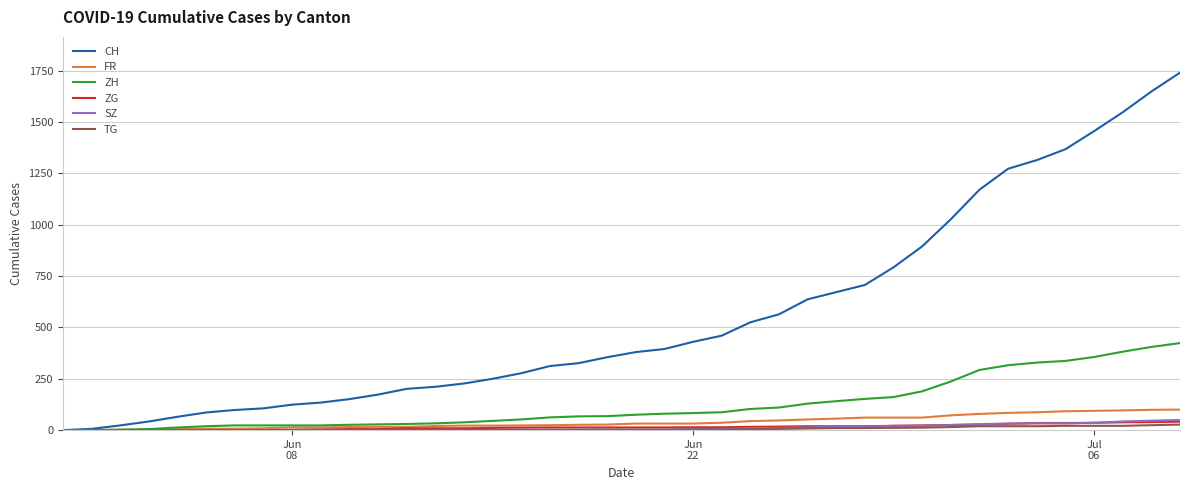

What is the maximum value shown in the chart?

1741